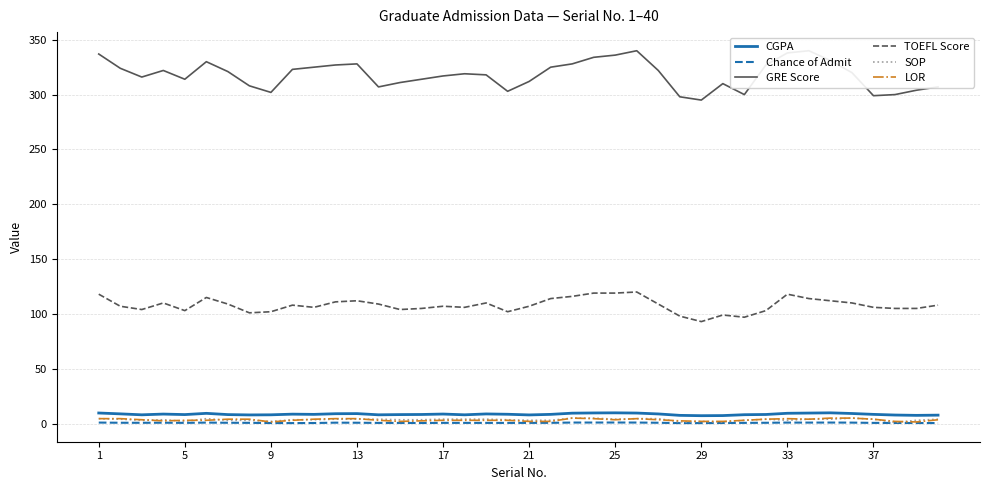

True or false: GRE Score and CGPA intersect in this chart.

False